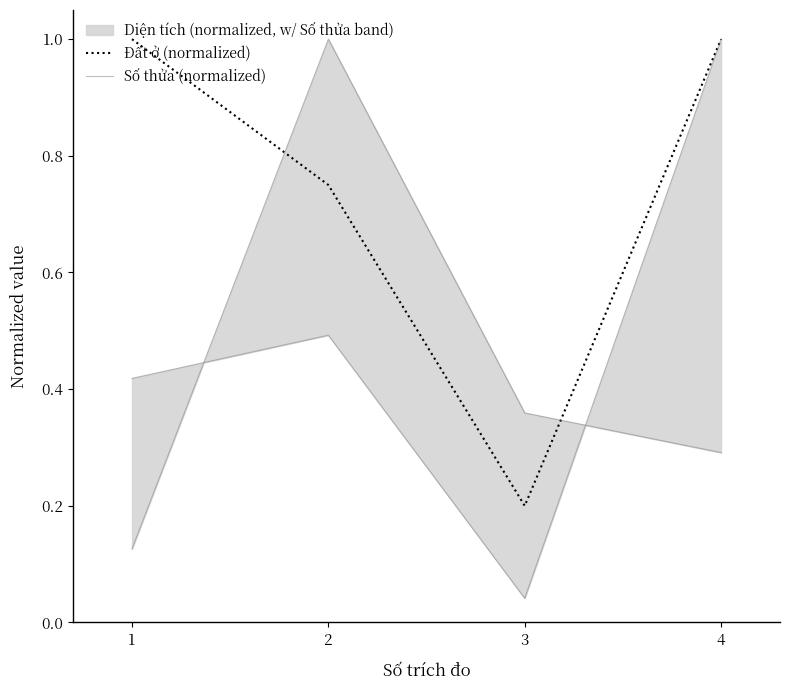

What is the difference between the highest and lowest values at 4?

0.7